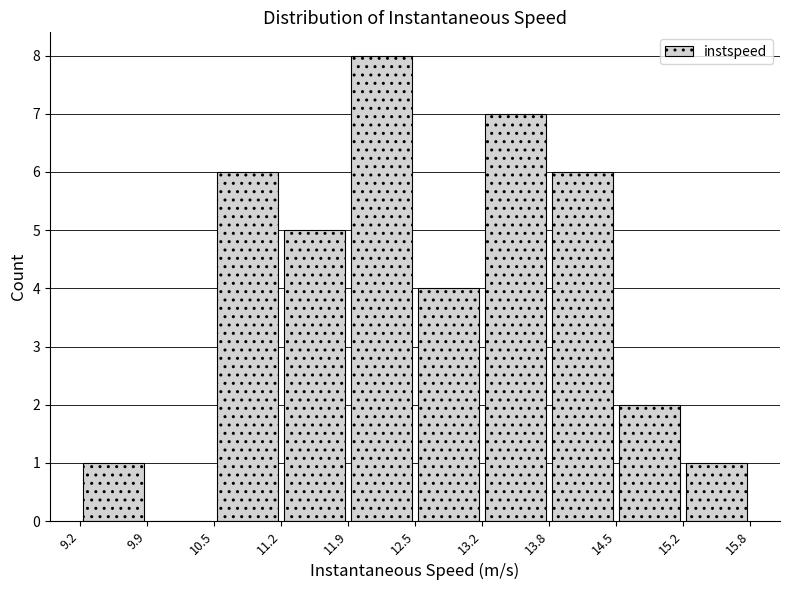

Over which range of the x-axis is the bar tallest?

11.9 to 12.5